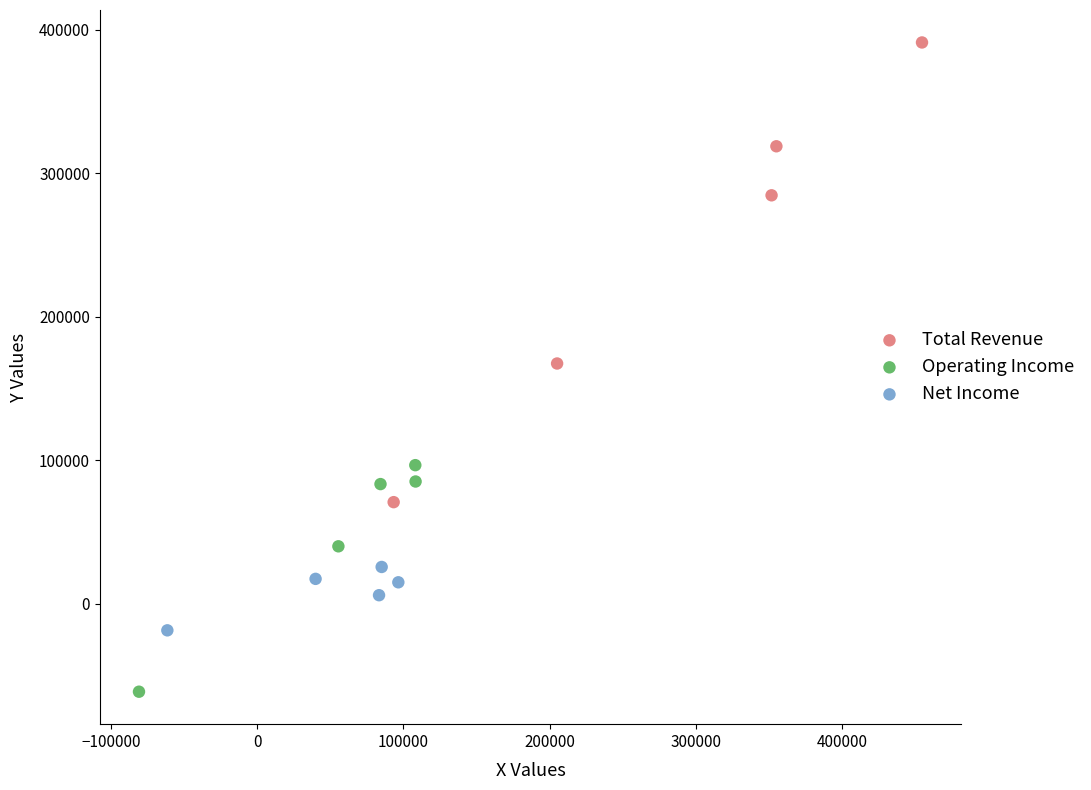

Which series contains the highest Y value?

Total Revenue